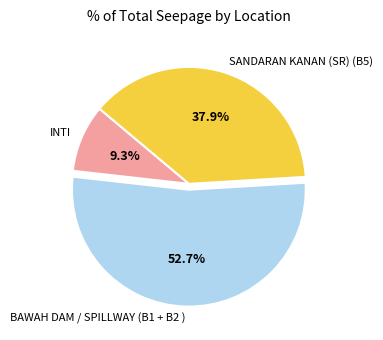

Count the number of slices in the pie.

3